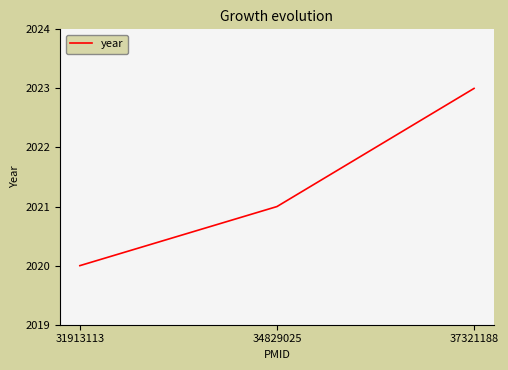

True or false: the data shows 2968 at 37321188.

False